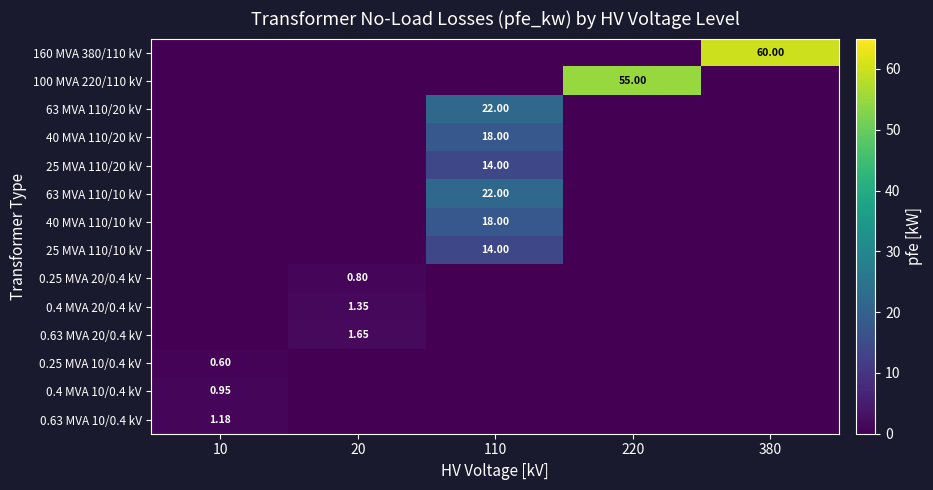

Where is 0.25 MVA 20/0.4 kV nearest to the value 0?

10